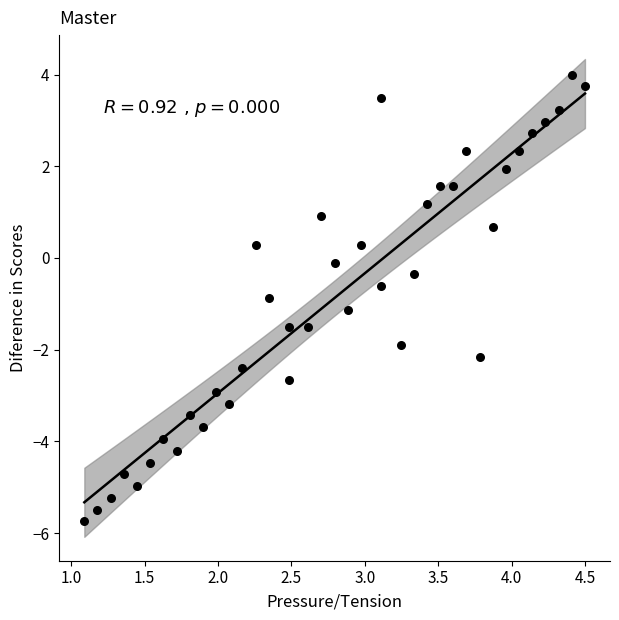

What is the range of Y values (max minus min)?

9.7